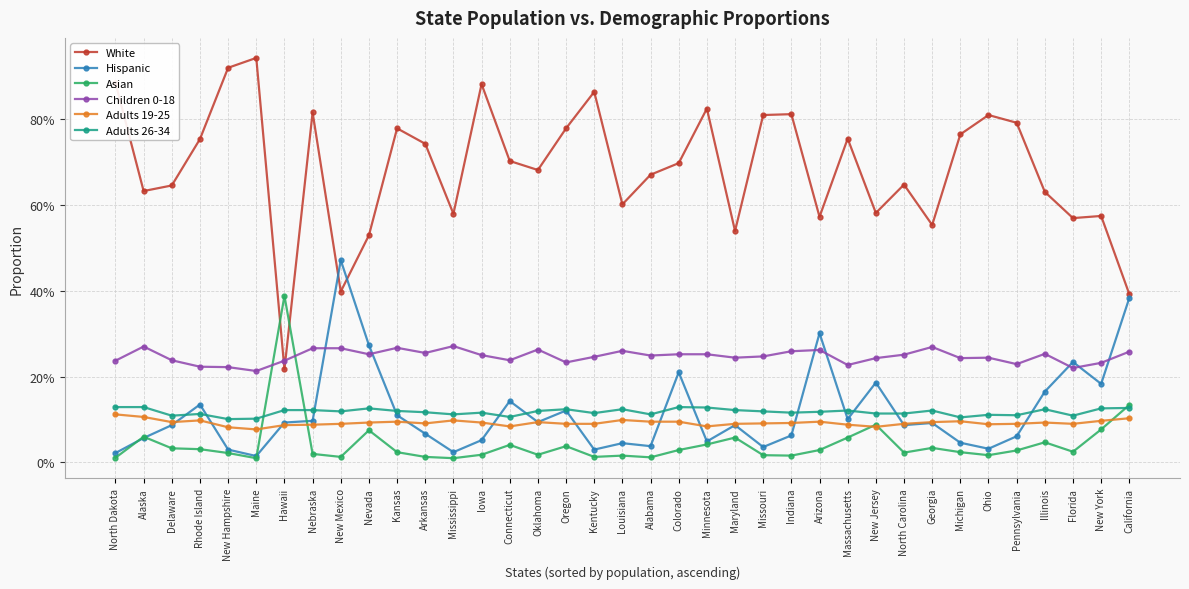

Rank the series by their maximum value, from highest to lowest.

White, Hispanic, Asian, Children 0-18, Adults 26-34, Adults 19-25